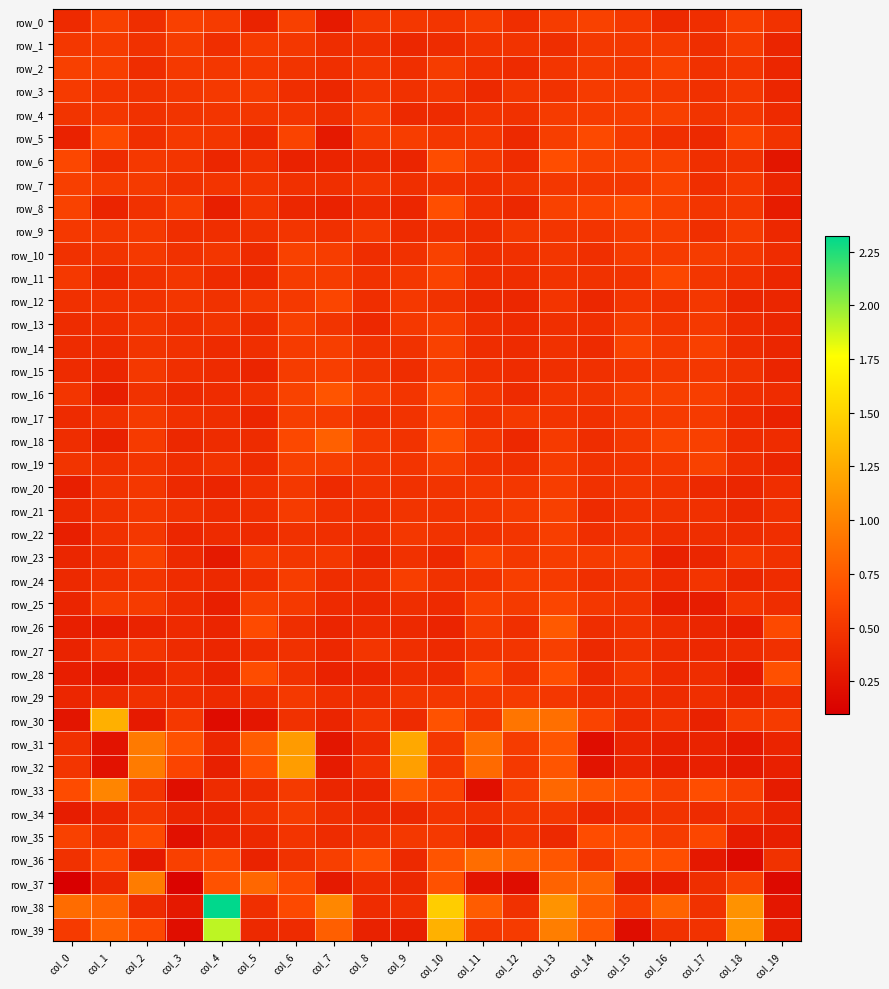

Rank the series by their maximum value, from lowest to highest.

row_3, row_29, row_1, row_34, row_9, row_20, row_24, row_15, row_22, row_13, row_27, row_21, row_4, row_19, row_2, row_10, row_0, row_7, row_23, row_14, row_17, row_12, row_25, row_11, row_5, row_35, row_6, row_8, row_28, row_16, row_26, row_18, row_36, row_37, row_33, row_32, row_31, row_30, row_39, row_38